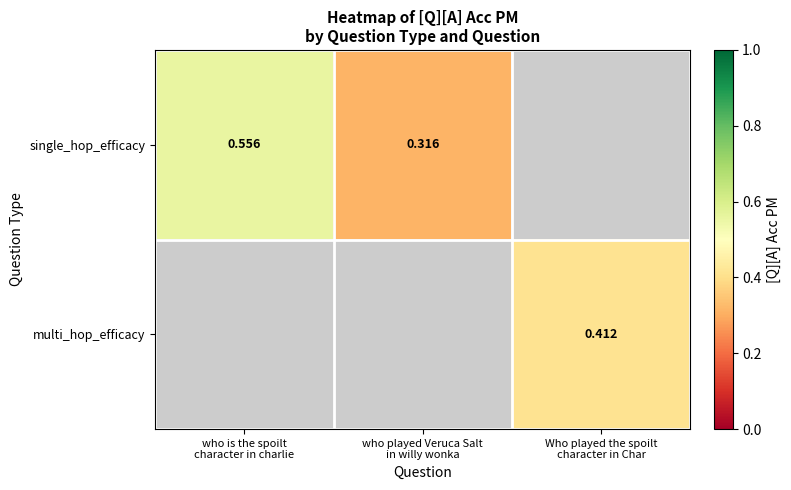

Is the value of single_hop_efficacy at who is the spoilt character in charlie greater than the value of multi_hop_efficacy at Who played the spoilt character in Char?

Yes